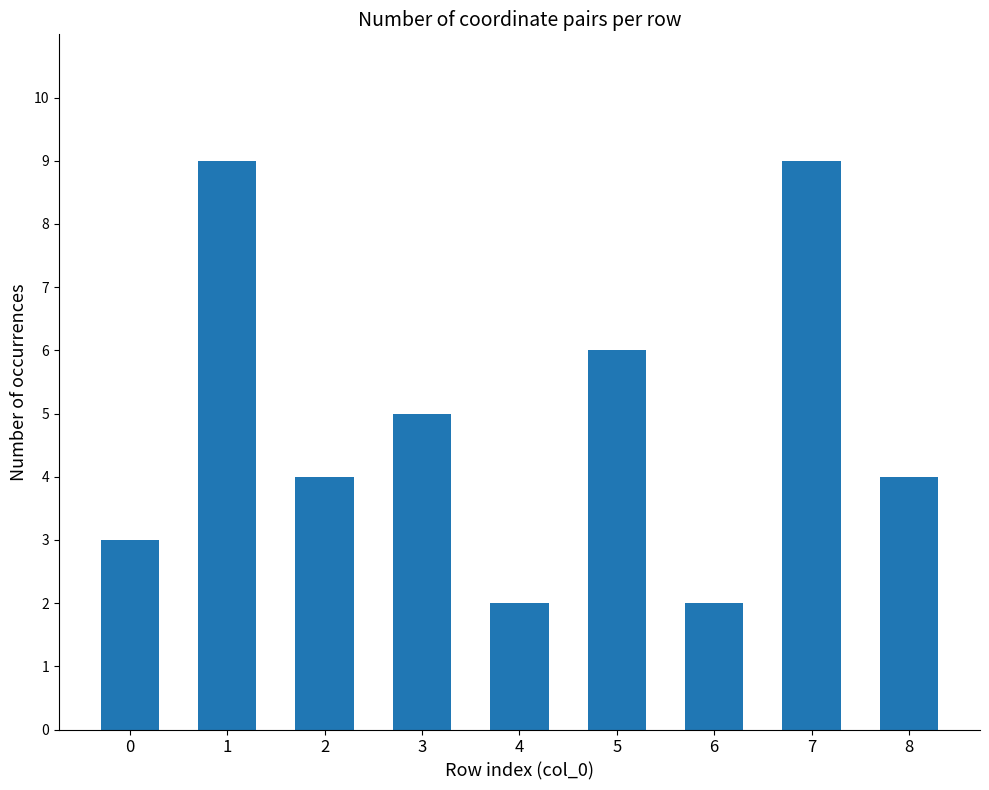

What is the sum of all values?

44